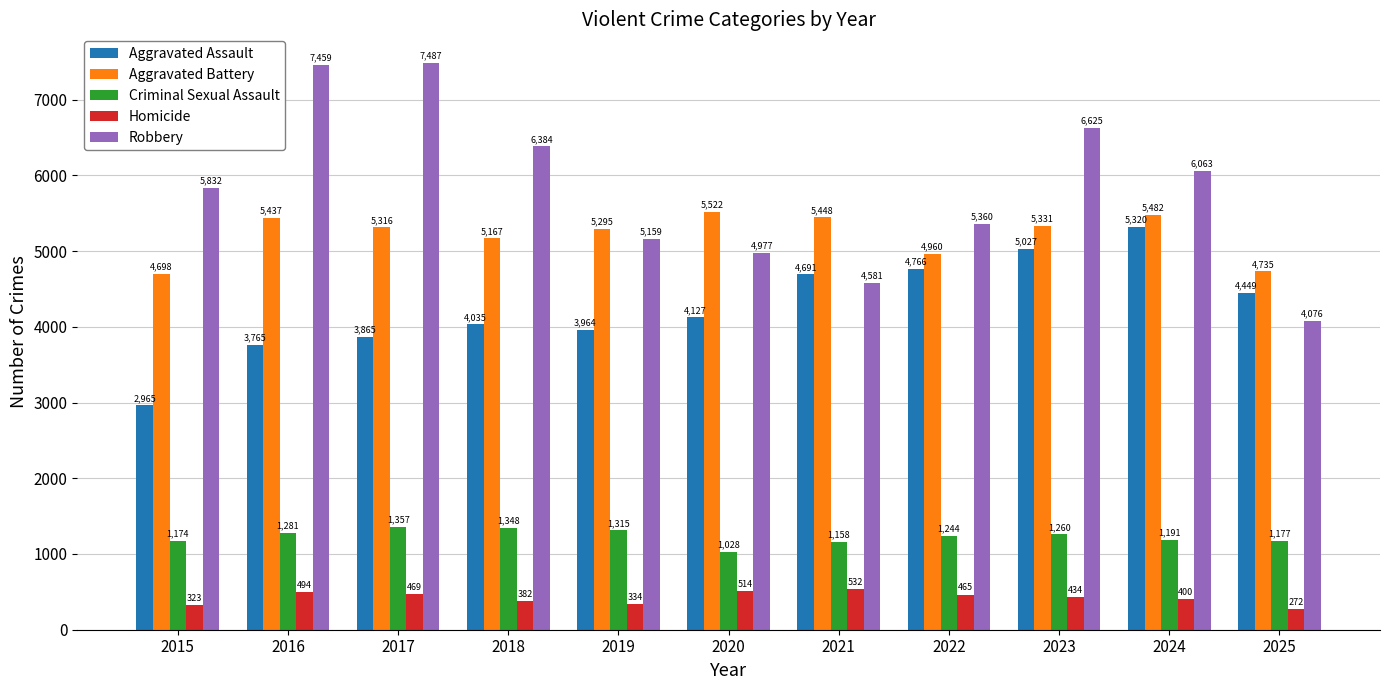

What is the sum of the Homicide values at 2017 and 2022?

934